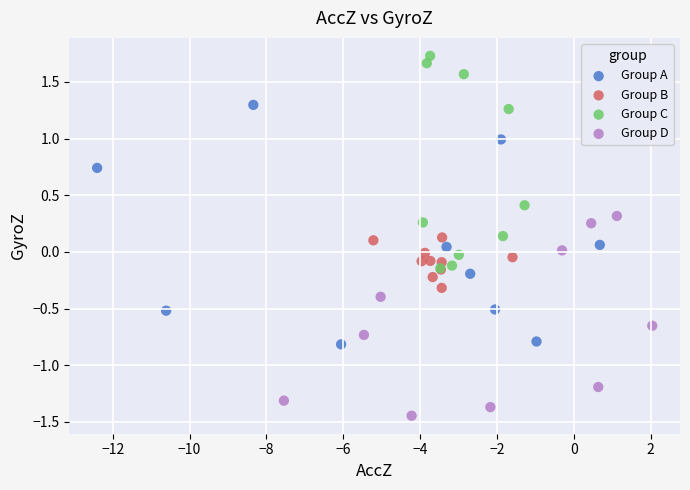

Which series contains the highest Y value?

Group C